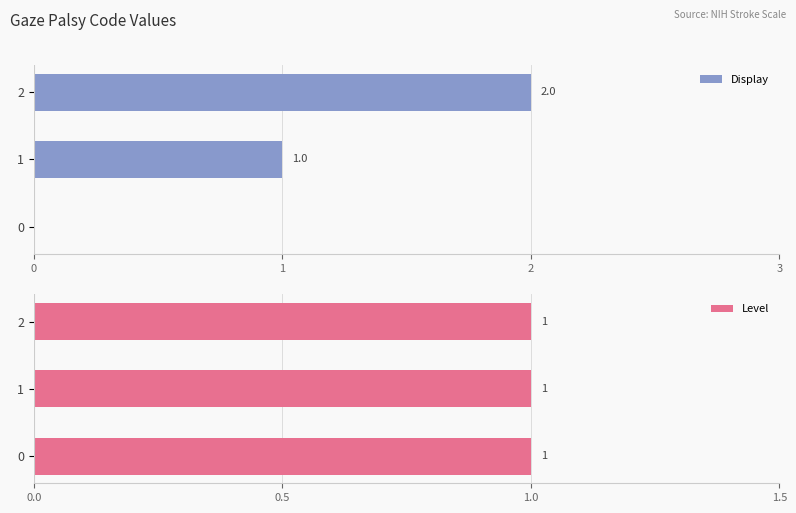

Is it true that Display equals 0 at 1?

False